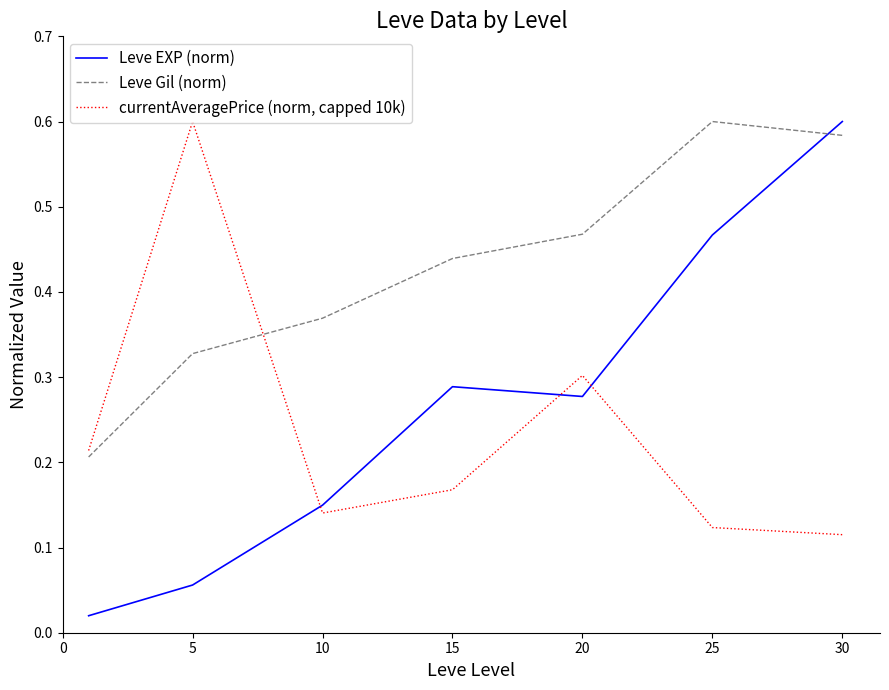

Which series has the widest spread of values?

Leve EXP (norm)